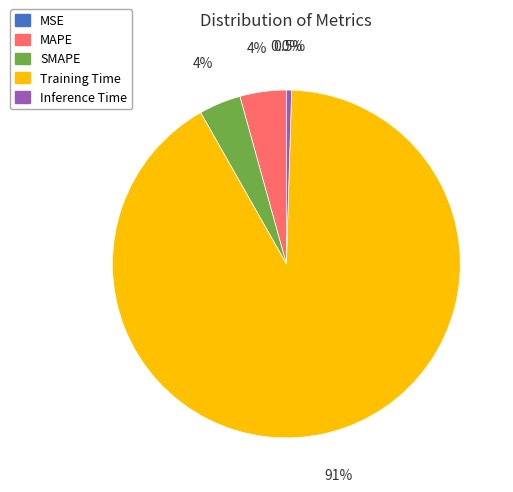

To the nearest percent, what is the average slice percentage?

20%